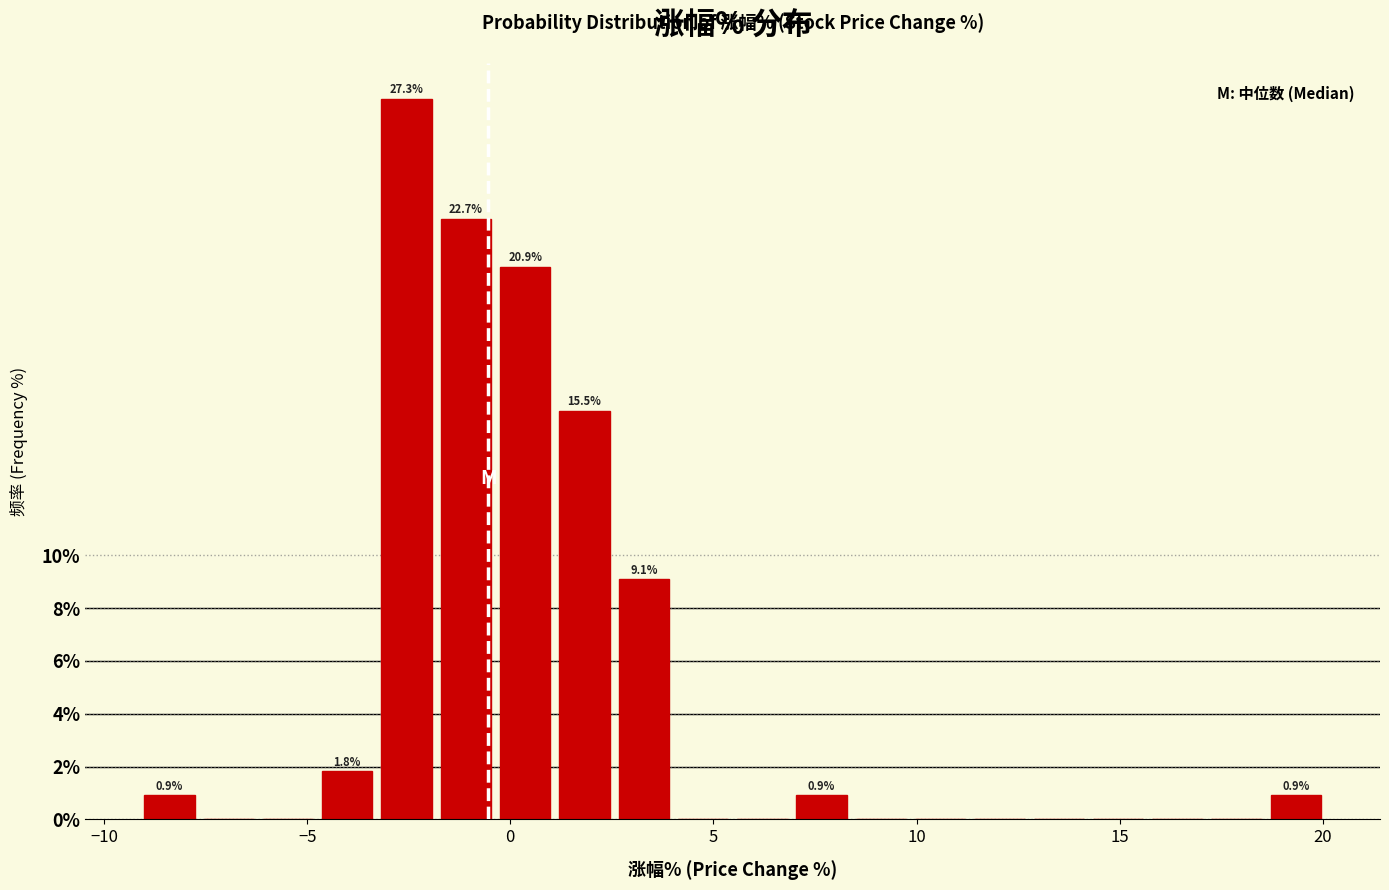

Read against the x-axis, roughly where is the centre of the tallest bar?

-2.5